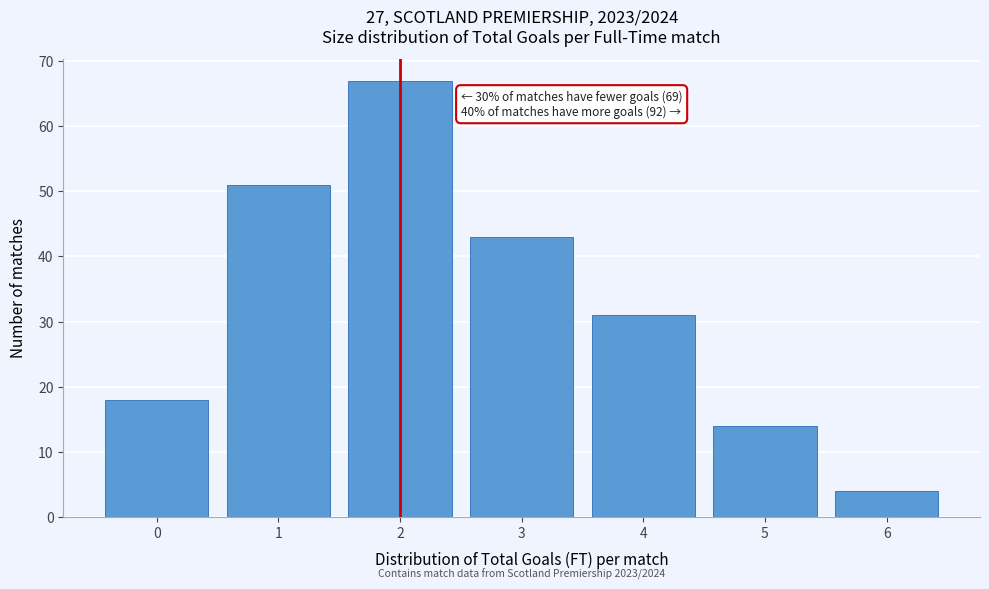

Reading right to left, transcribe all the data shown in this chart.

6=4	5=14	4=31	3=43	2=67	1=51	0=18